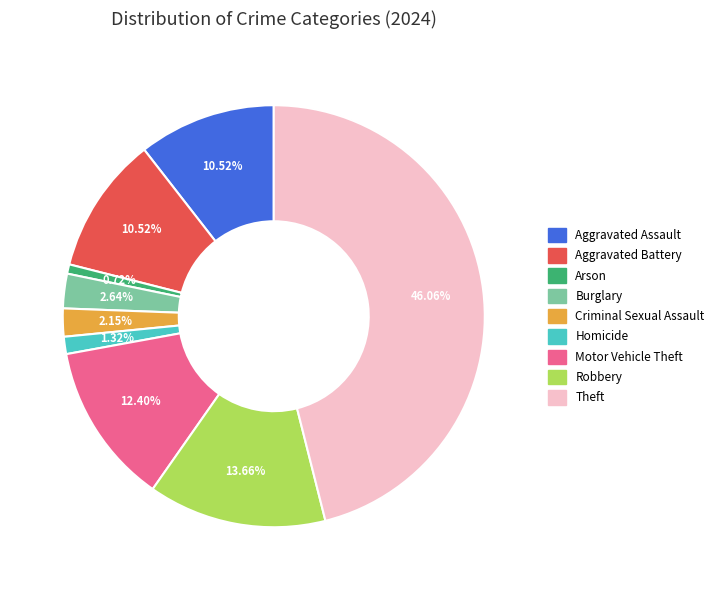

Which category has the smallest portion of the pie?

Arson